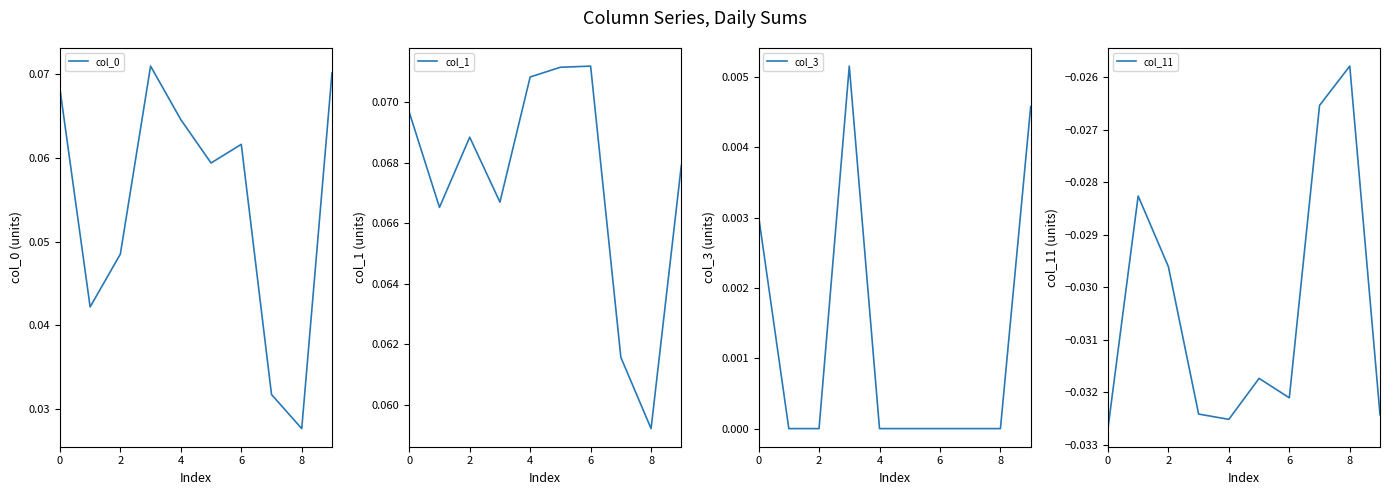

At 7, list the series in order from smallest to largest.

col_11, col_3, col_0, col_1